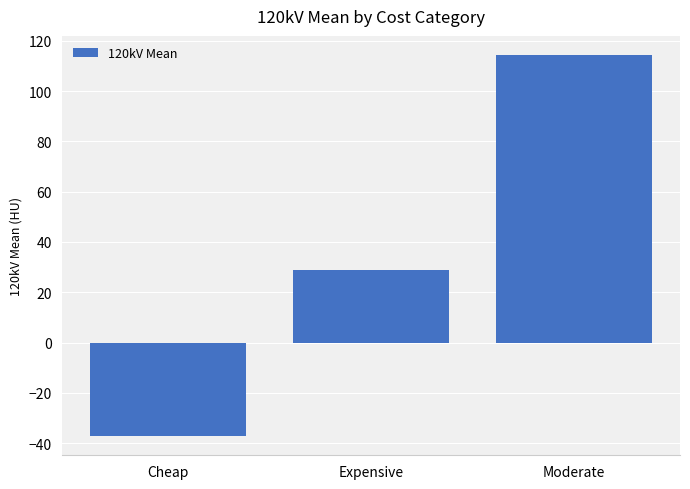

What is the difference between the maximum and minimum values?

151.7